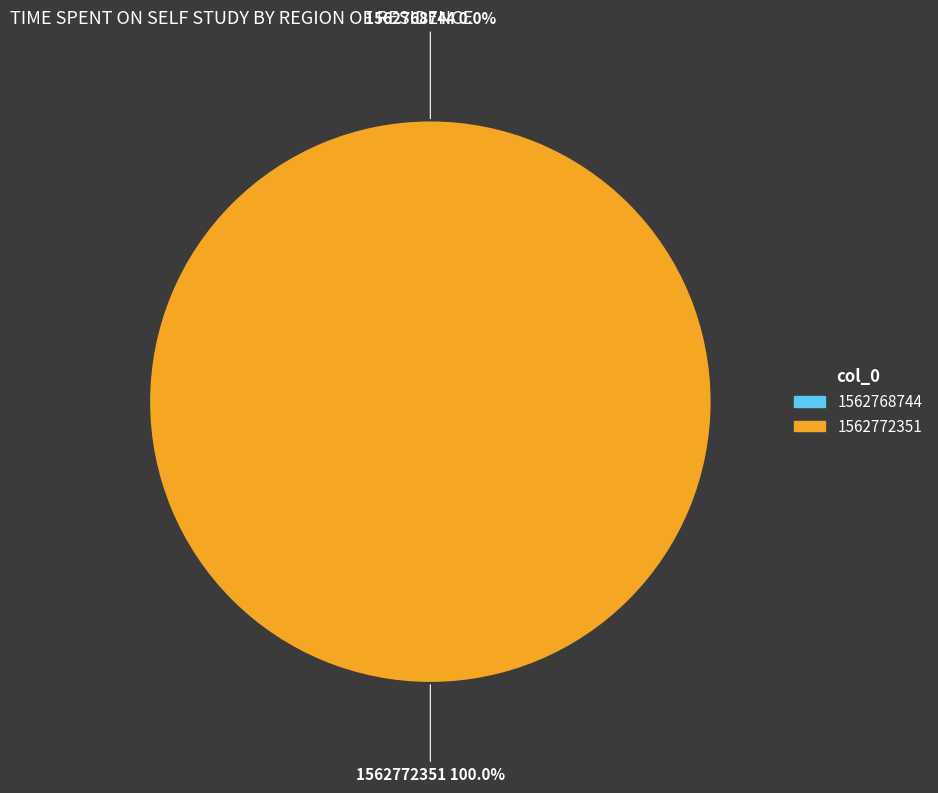

What is the change in value from 1562768744 to 1562772351?

+1